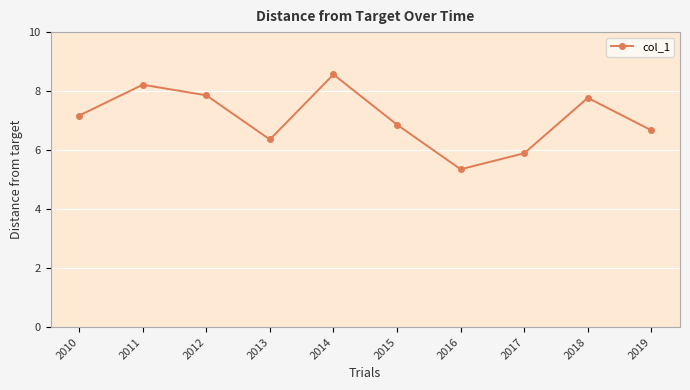

What value does the data have at 2019?

6.7